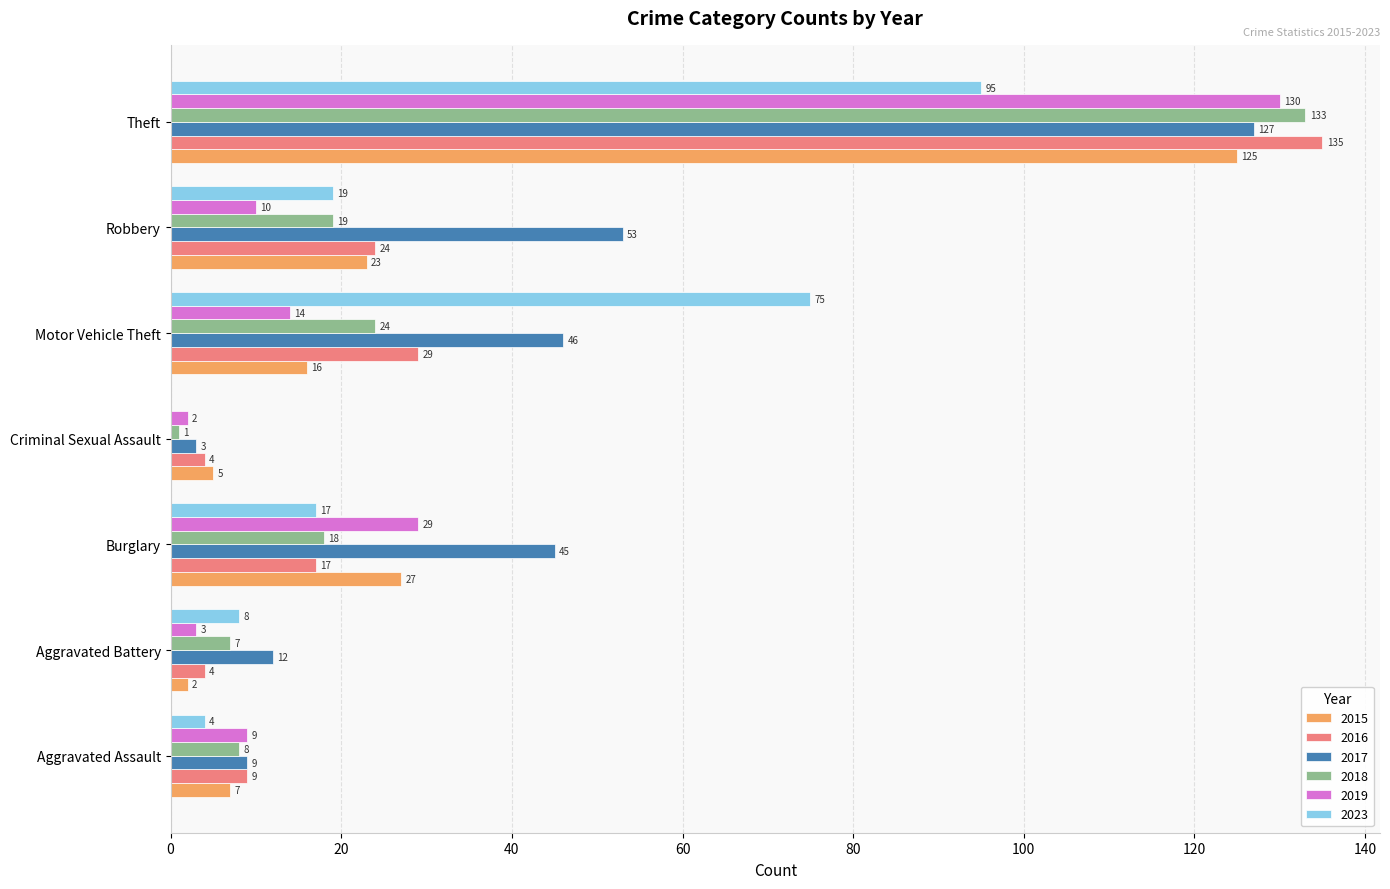

Which category has the highest value in the 2015 series?

Theft